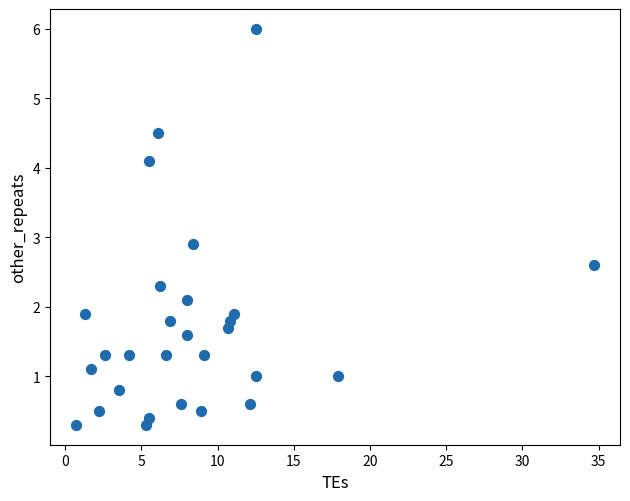

What Y value in the scatter plot is closest to 3?

2.9